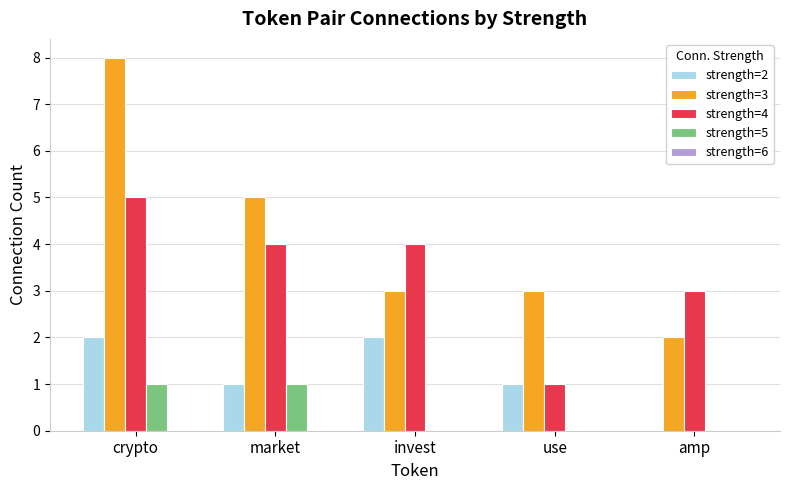

How many groups of bars are there?

5